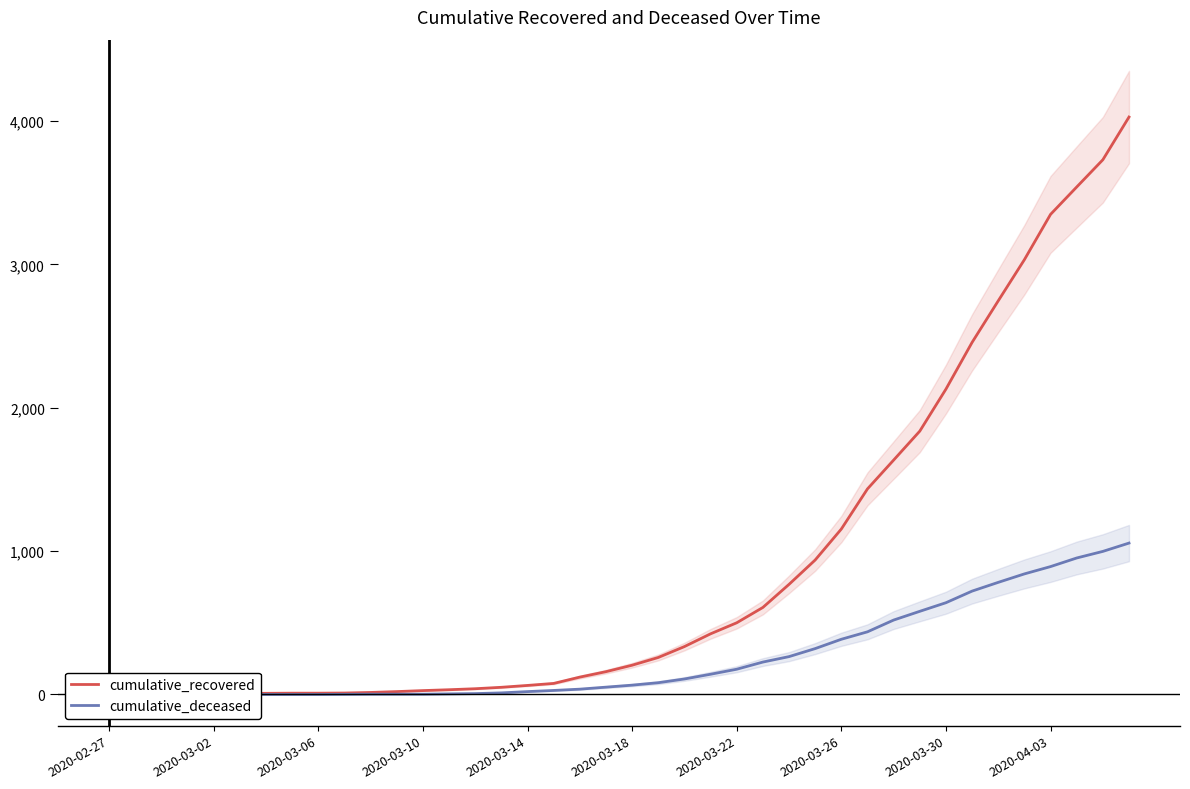

Count the number of categories in the chart.

40